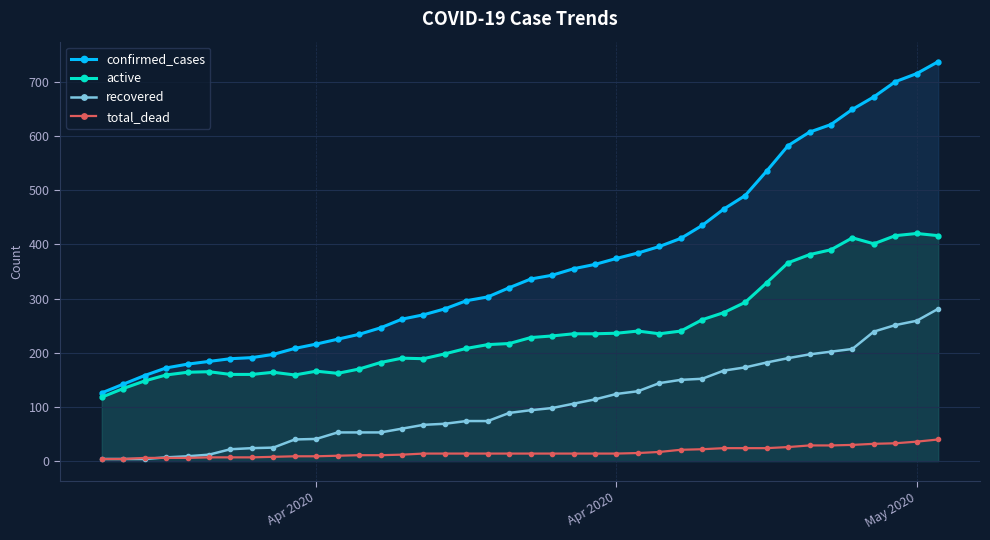

True or false: confirmed_cases and total_dead cross at least once.

False